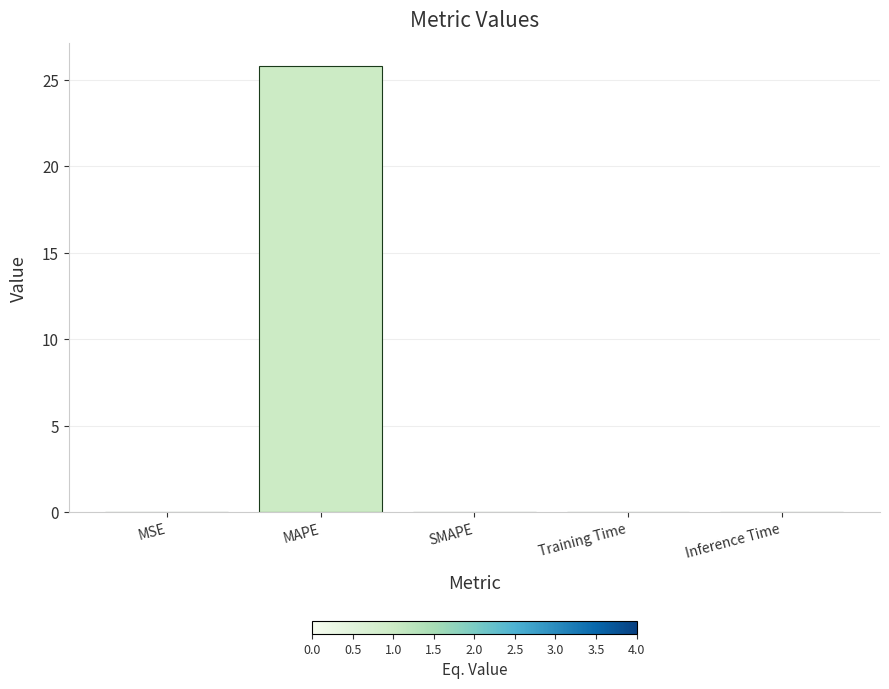

Does the chart contain stacked bars?

No